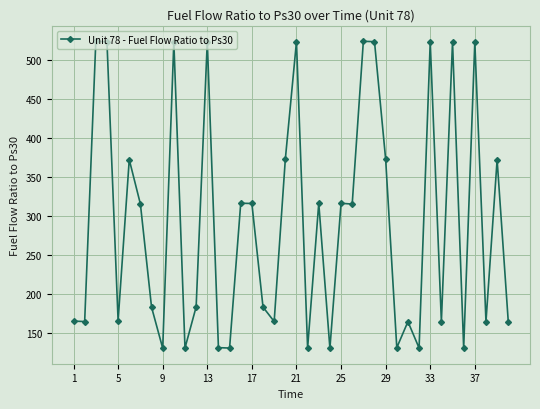

What is the difference between the second highest and minimum values?

393.2